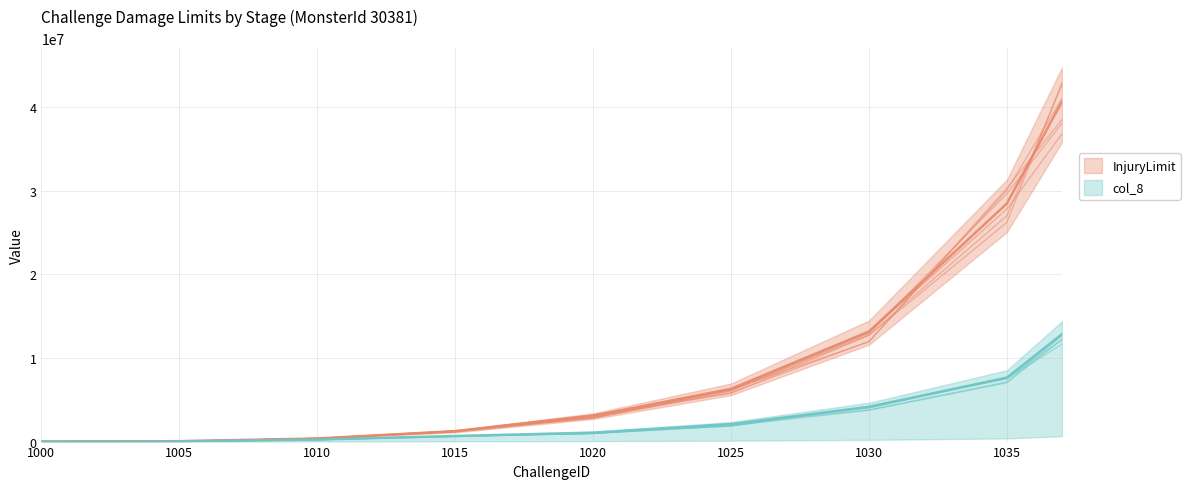

Between 1010 and 1035, which series saw the biggest shift?

InjuryLimit